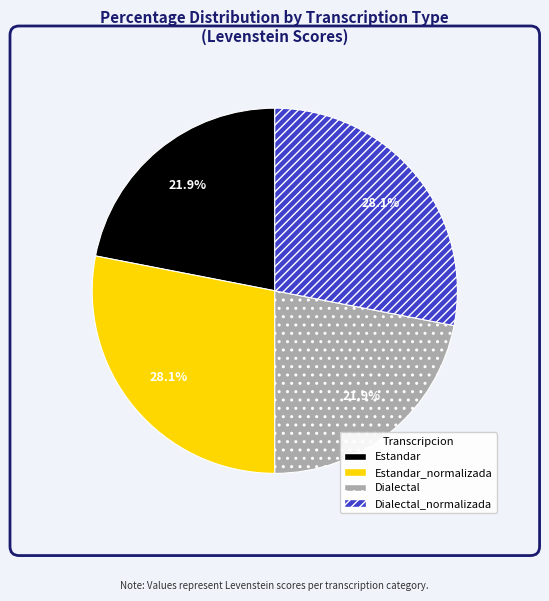

Does Estandar represent more than half of the total?

No